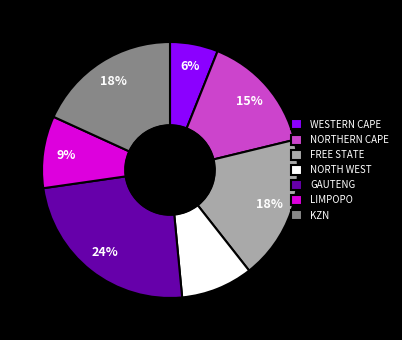

How many slices are in this pie chart?

7